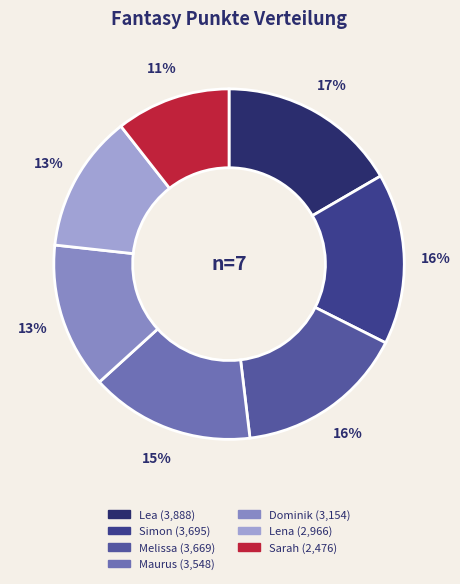

Which slice is the smallest?

Sarah